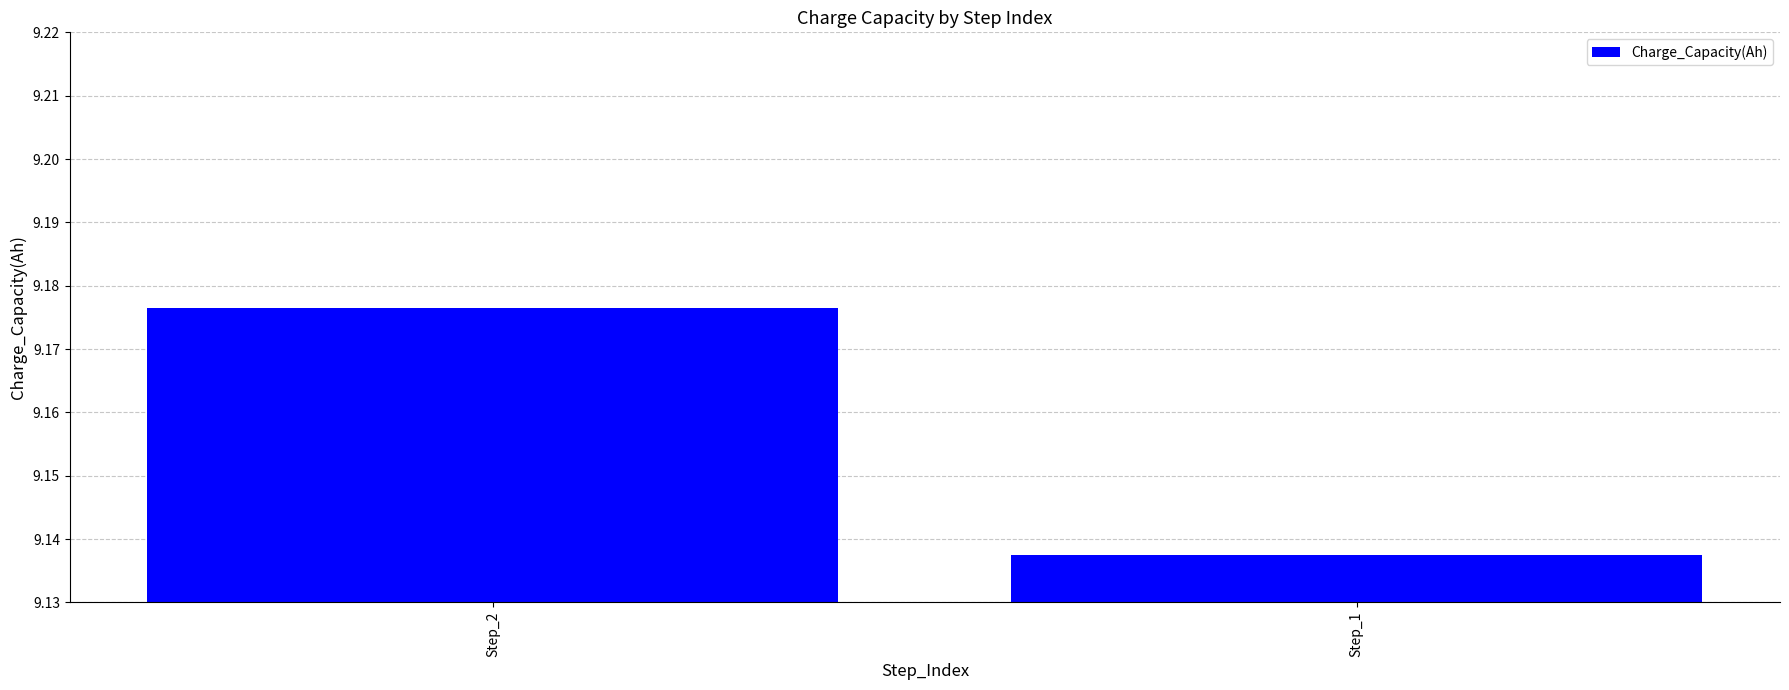

Are the bars grouped side by side (vs. stacked)?

No